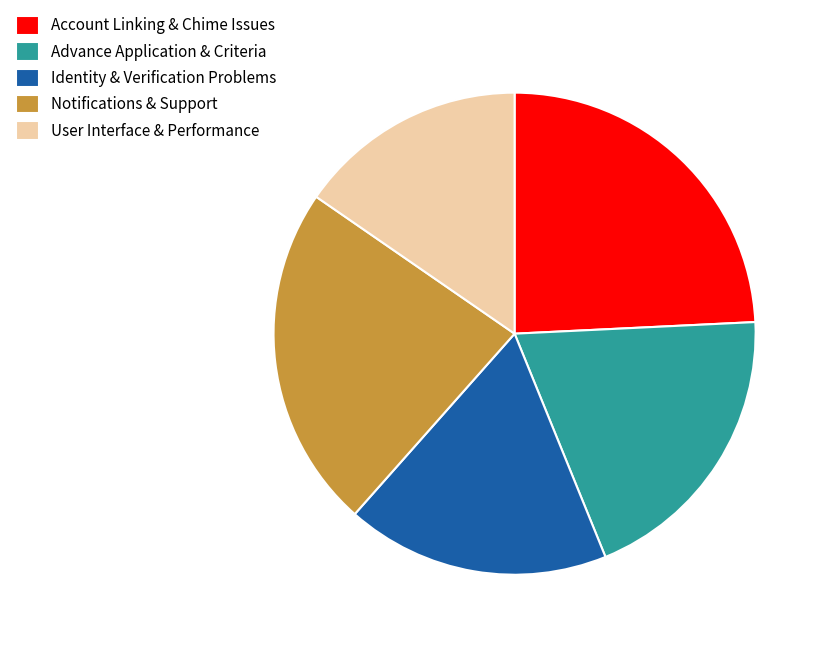

Does any single category account for the majority?

No